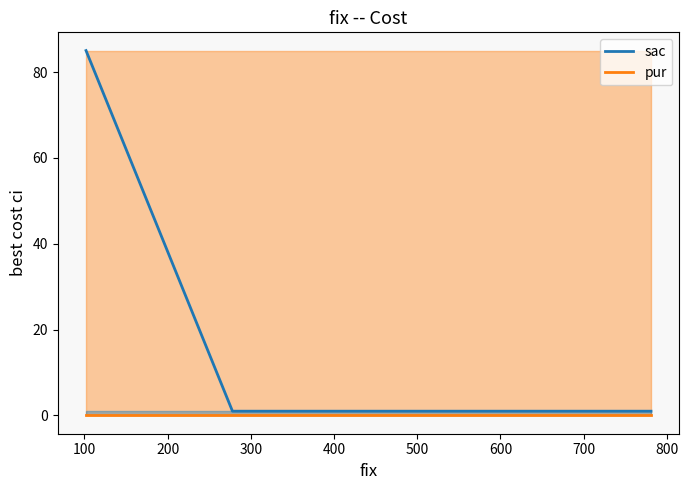

At 0, list the series in order from smallest to largest.

pur, sac